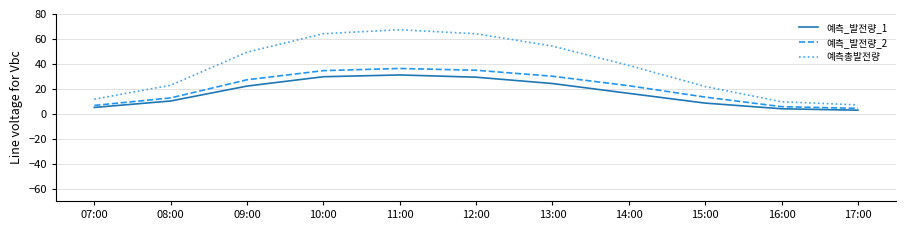

True or false: 예측_발전량_1 and 예측_발전량_2 cross at least once.

False